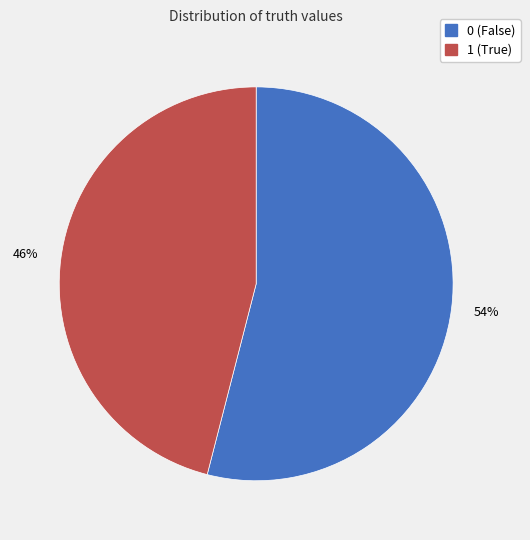

The 1 slice represents 58% of the pie. True or false?

False